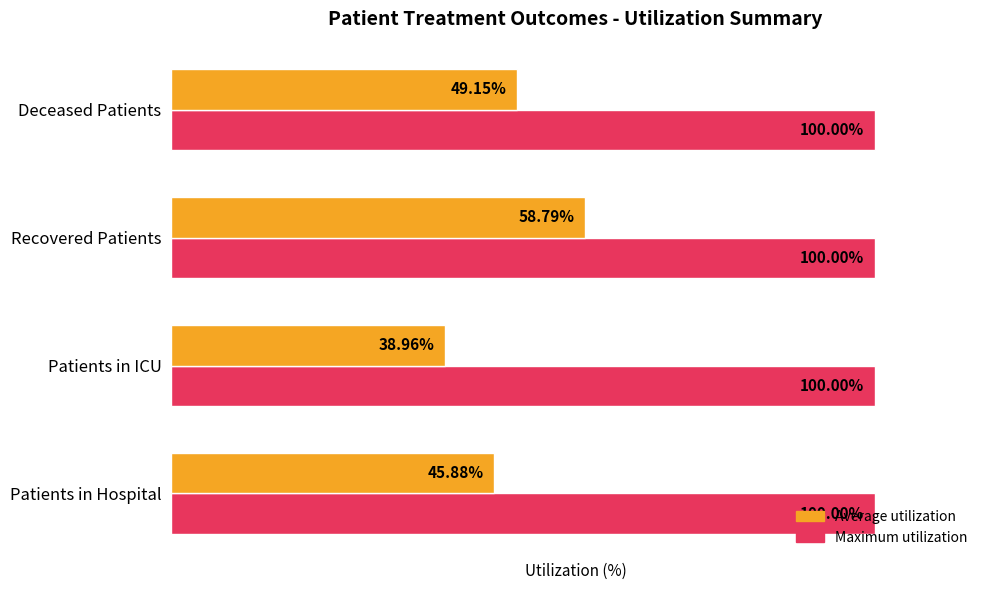

Which category has the highest value in the Average utilization series?

Recovered Patients